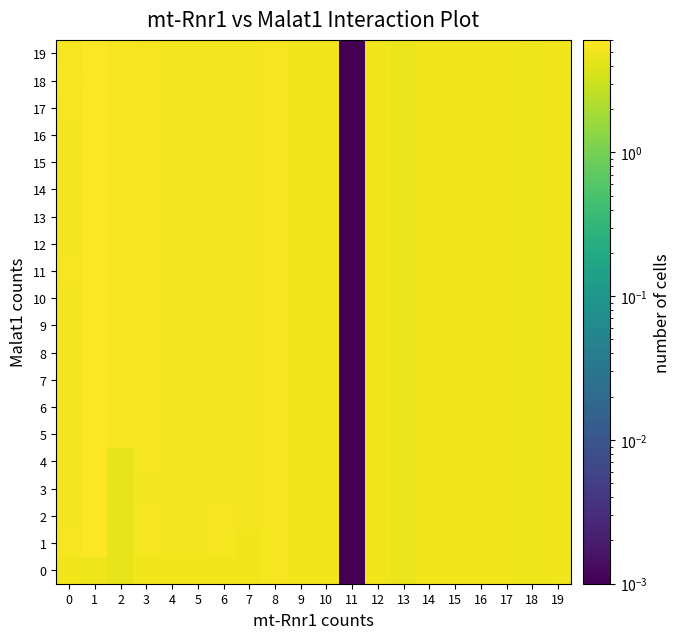

Count the number of data series in this chart.

20